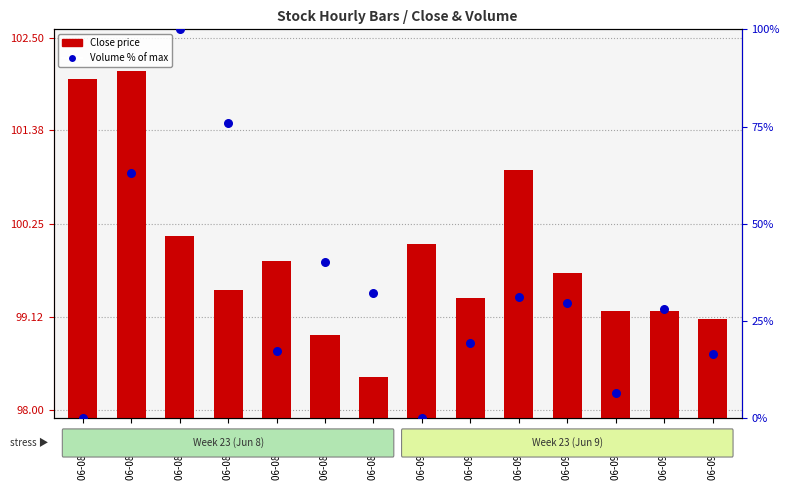

Which series has the largest total across all categories?

Close price